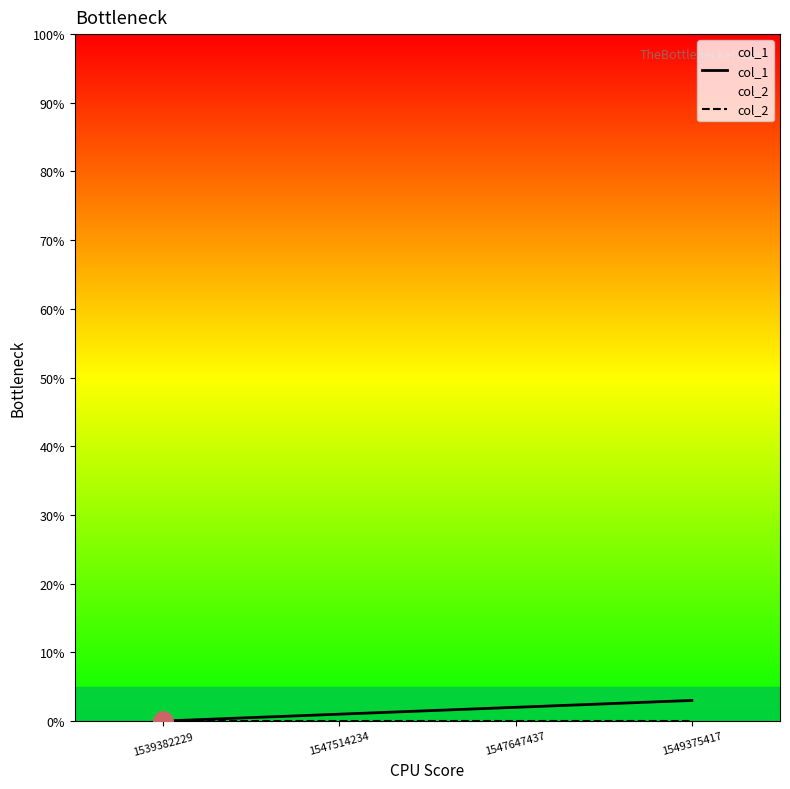

Between 1539382229 and 1547514234, which series saw the biggest shift?

col_1